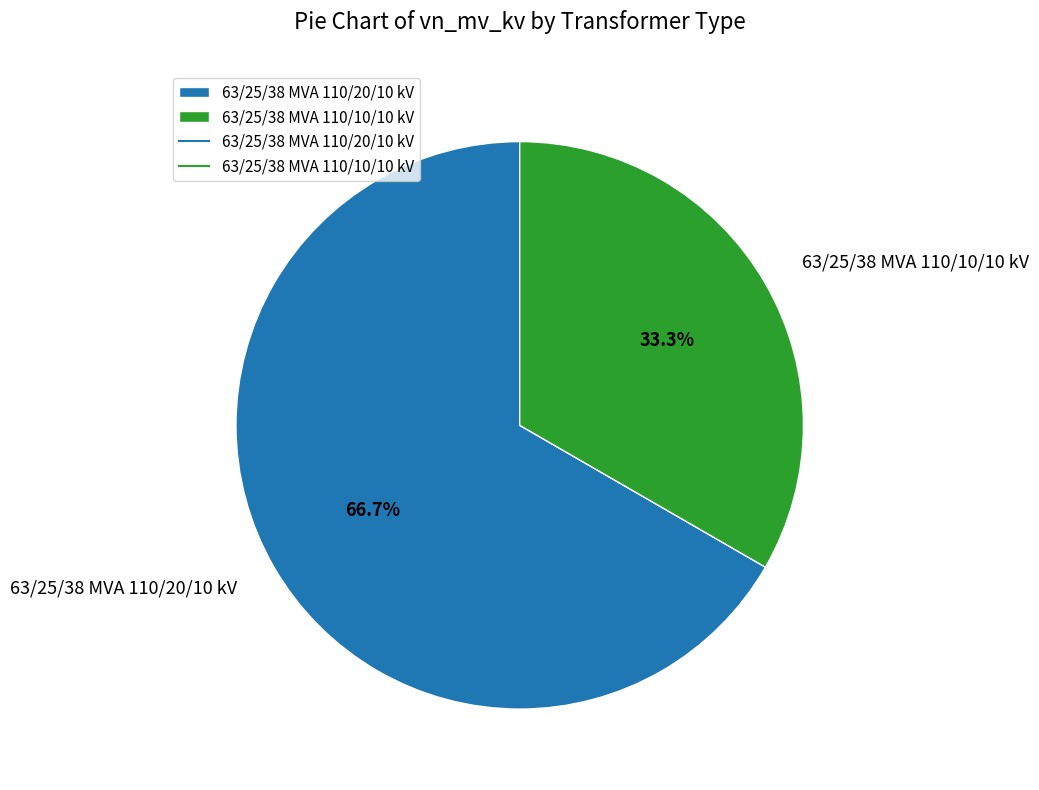

What portion of the pie excludes 63/25/38 MVA 110/20/10 kV?

33.3%